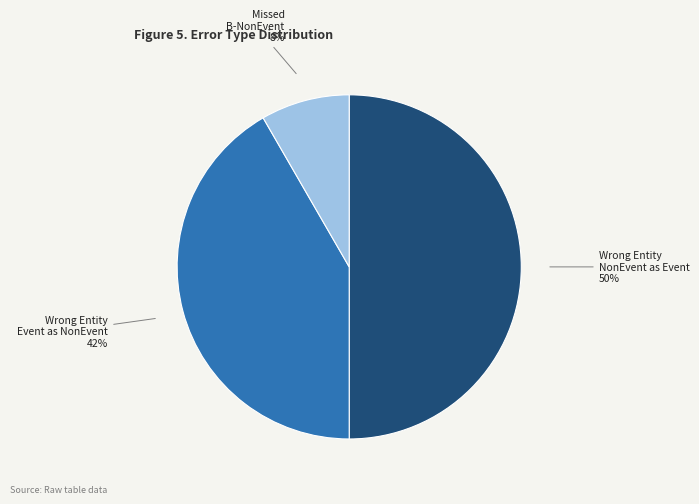

To the nearest percent, what is the difference between the largest and smallest slice percentages?

42%